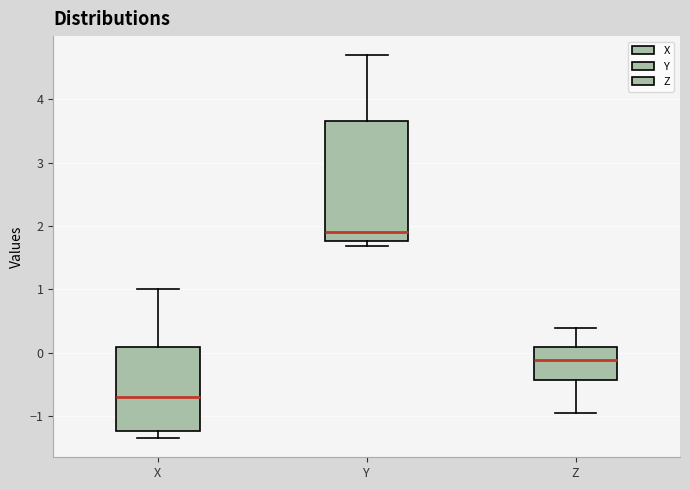

Comparing the boxes themselves (not the whiskers), which one is the tallest?

Y